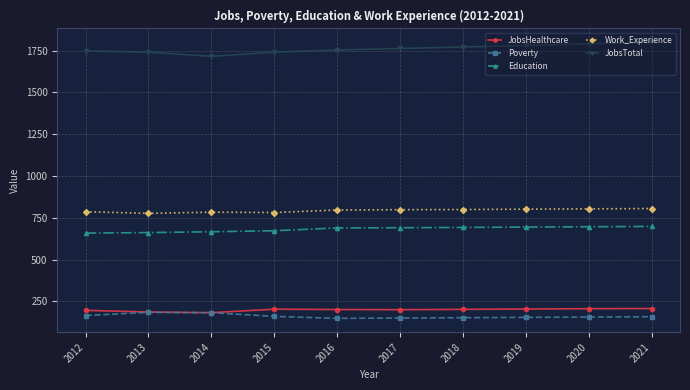

Is it true that JobsTotal equals 2759 at 2021?

False